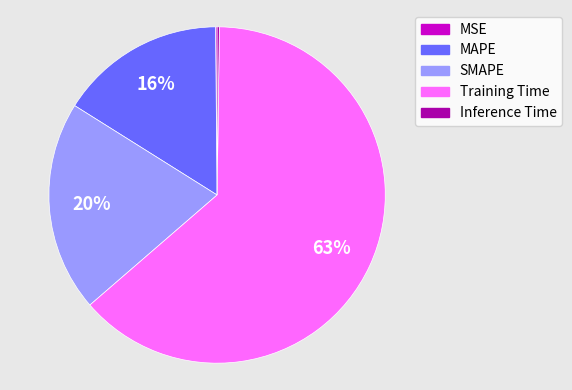

What is the largest slice in the pie chart?

Training Time